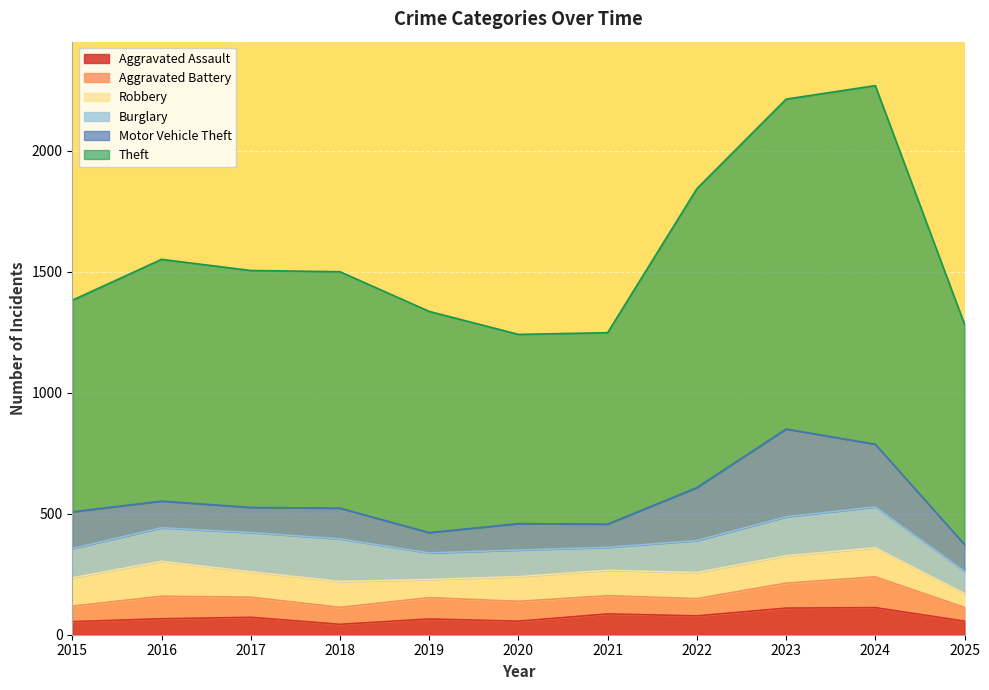

In Aggravated Battery, how many points are lower than both neighbors (excluding endpoints)?

2